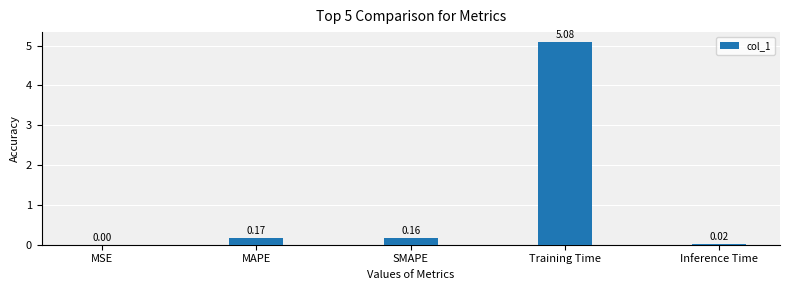

What is the sum of all values?

5.4